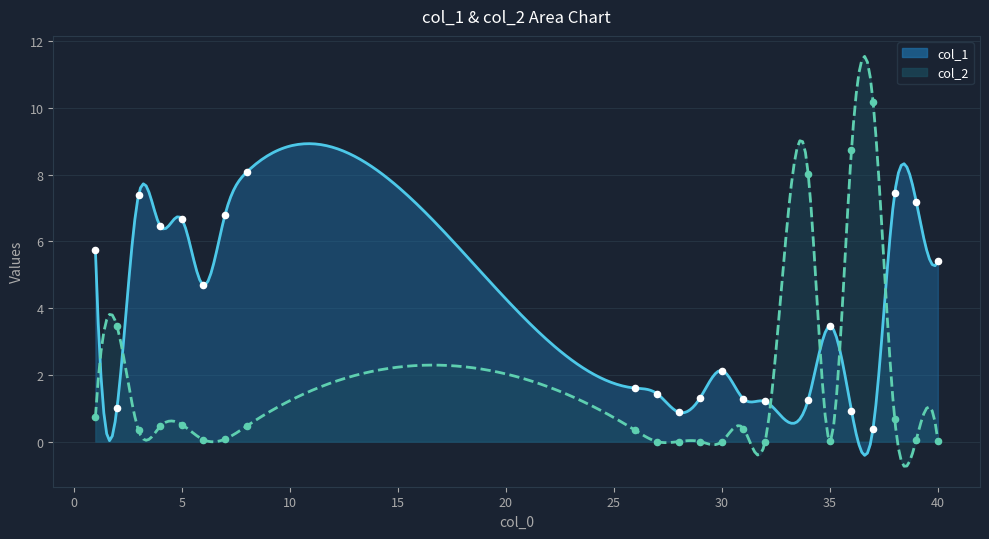

Which series contains the highest Y value?

col_2